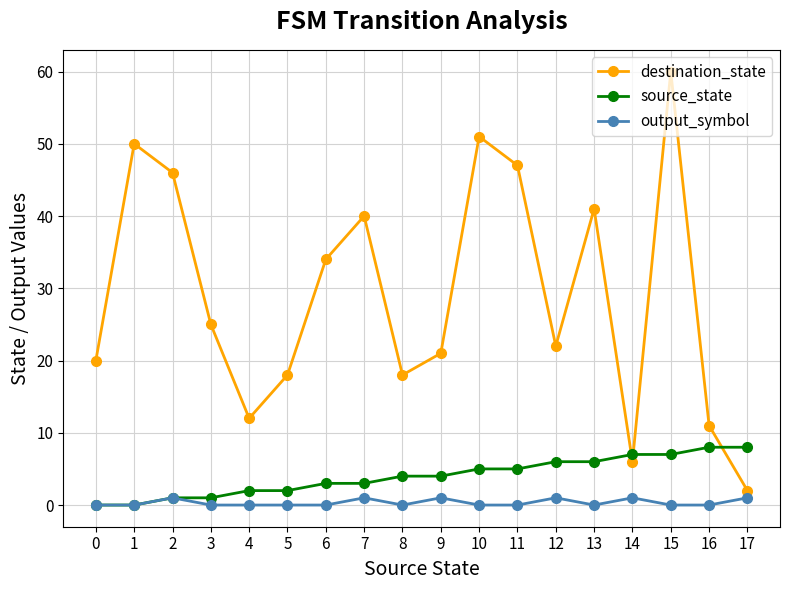

After their last crossing, which series has the higher values: source_state or destination_state?

source_state